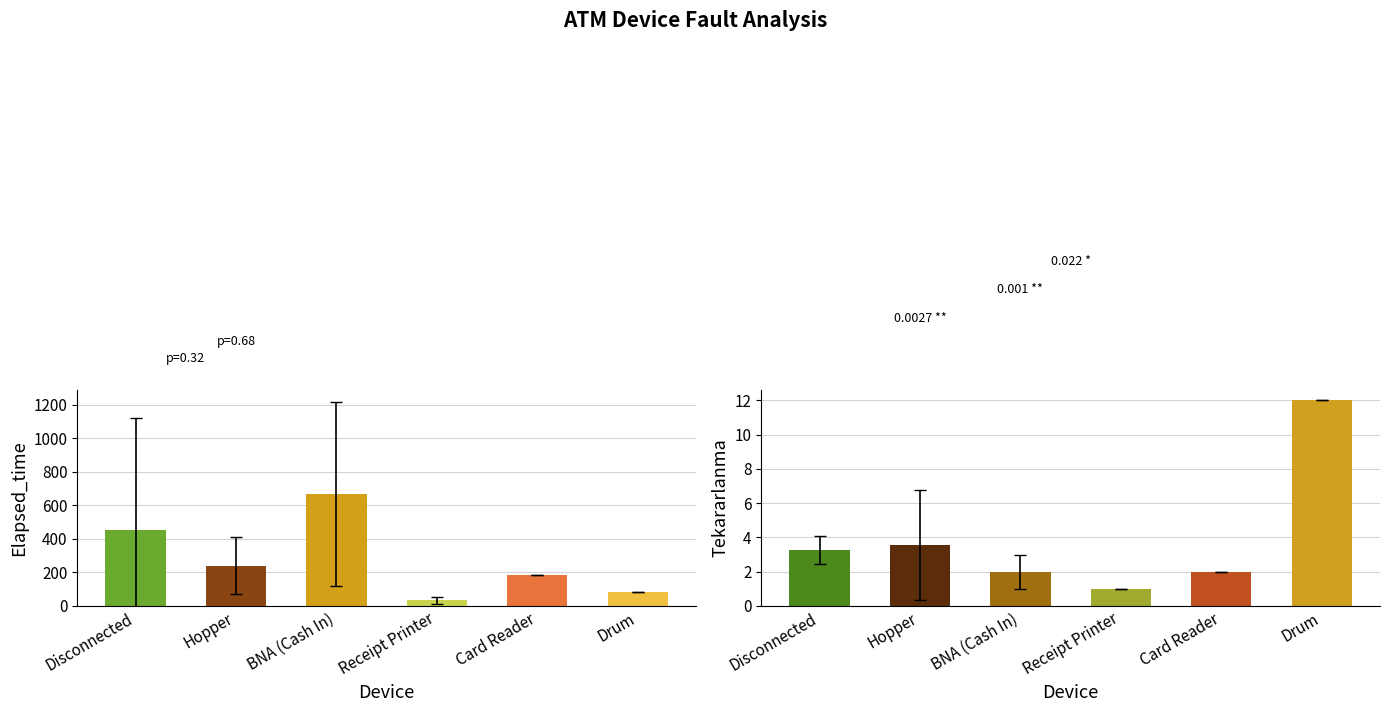

What is the average value of the Elapsed_time series?

276.9